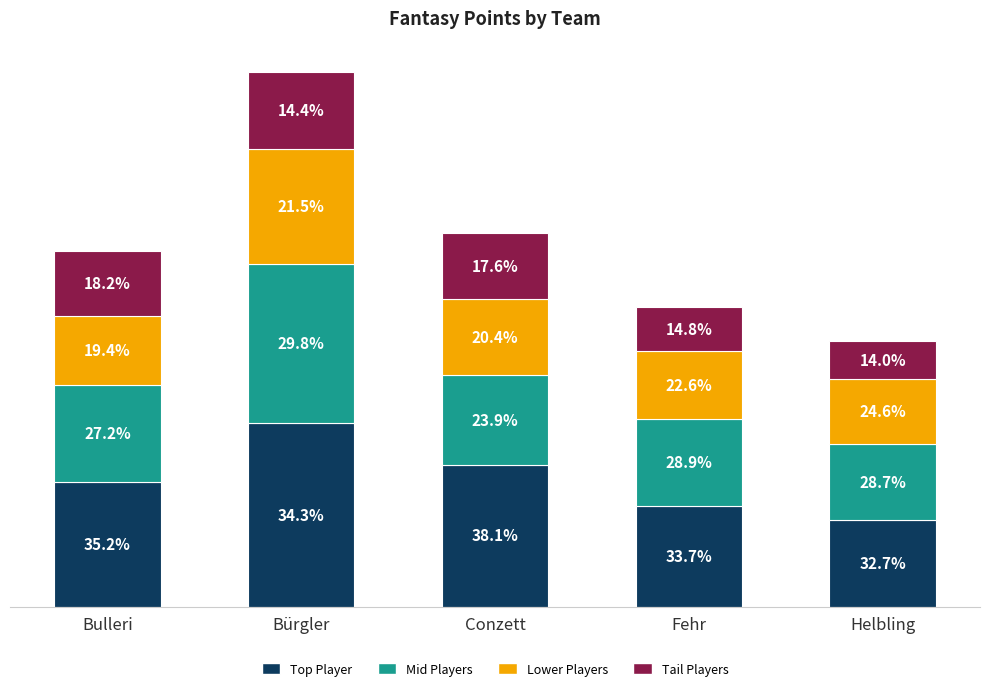

What is the label of the 1st bar from the right?

Helbling